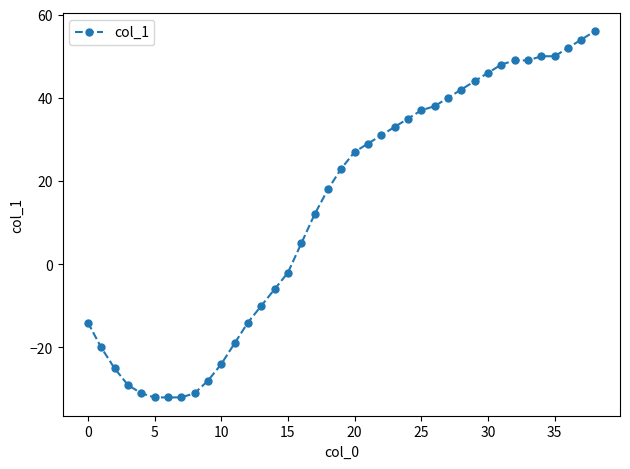

What is the value of the 26th point from the left?

37